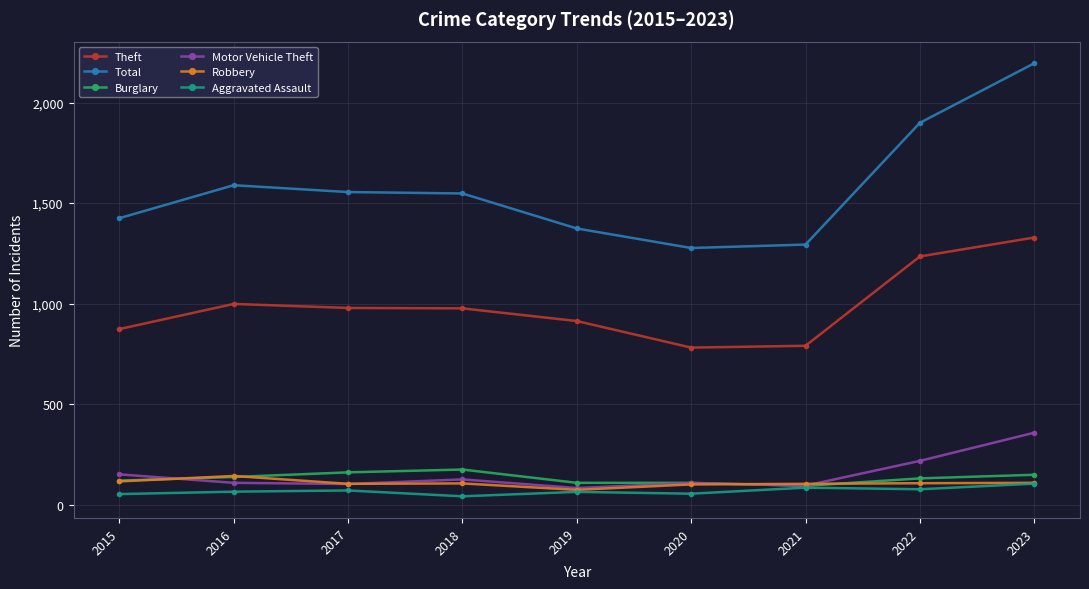

Between 2019 and 2023, which series saw the biggest shift?

Total